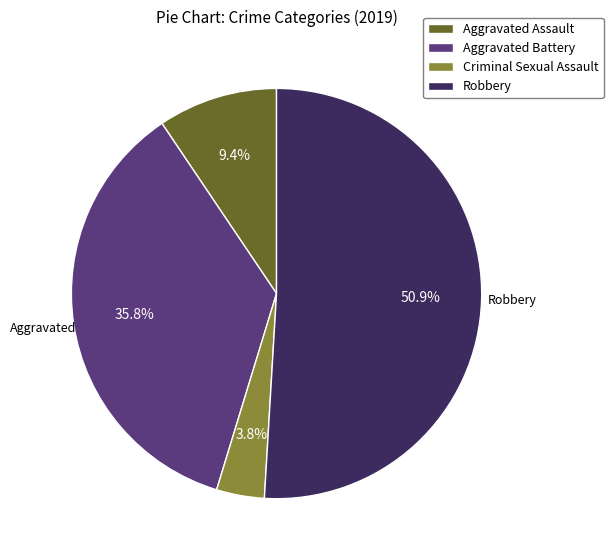

Rank the categories by value from lowest to highest.

Criminal Sexual Assault, Aggravated Assault, Aggravated Battery, Robbery